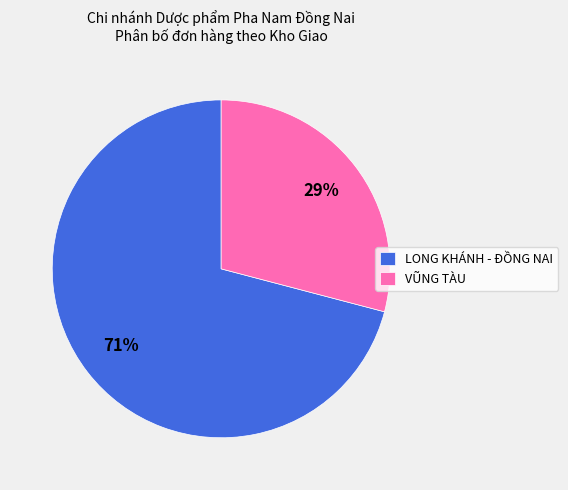

To the nearest percent, what portion does VŨNG TÀU represent?

29%